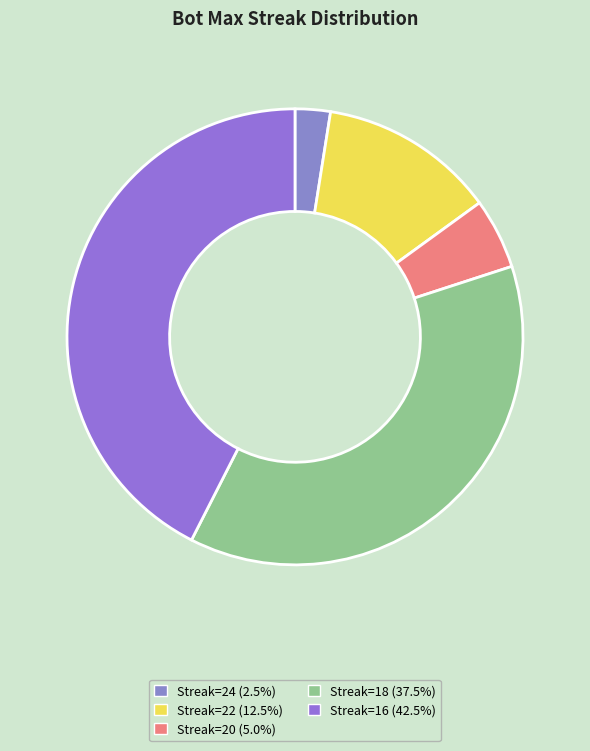

Count the number of slices in the pie.

5